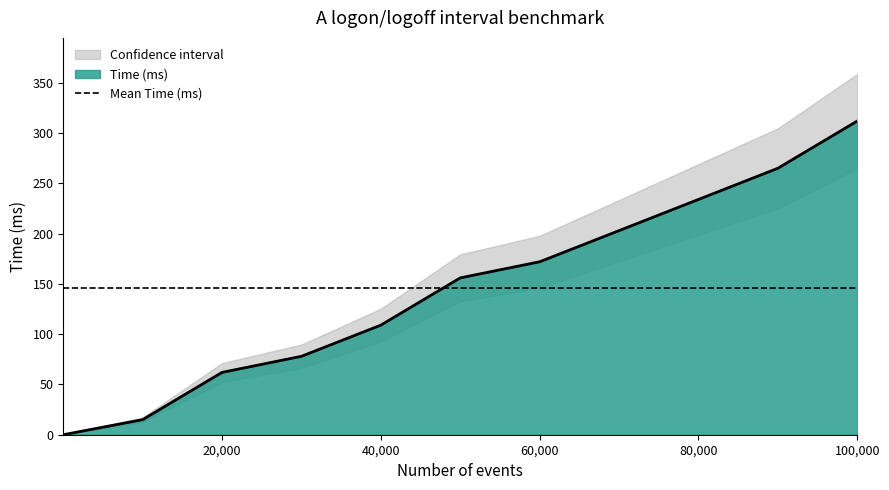

Is it true that the value at 10000 is 15?

True